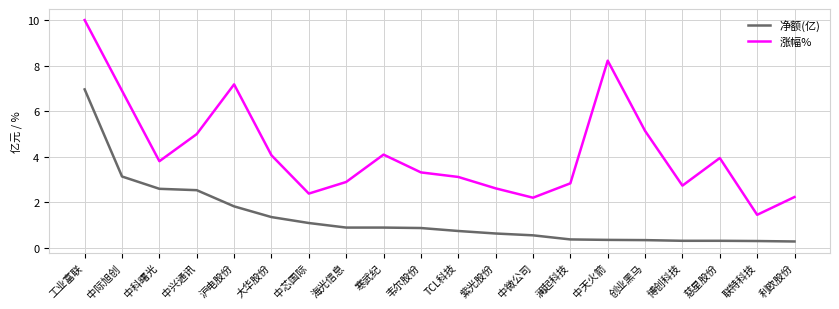

Which series changed the most between 中兴通讯 and 紫光股份?

涨幅%